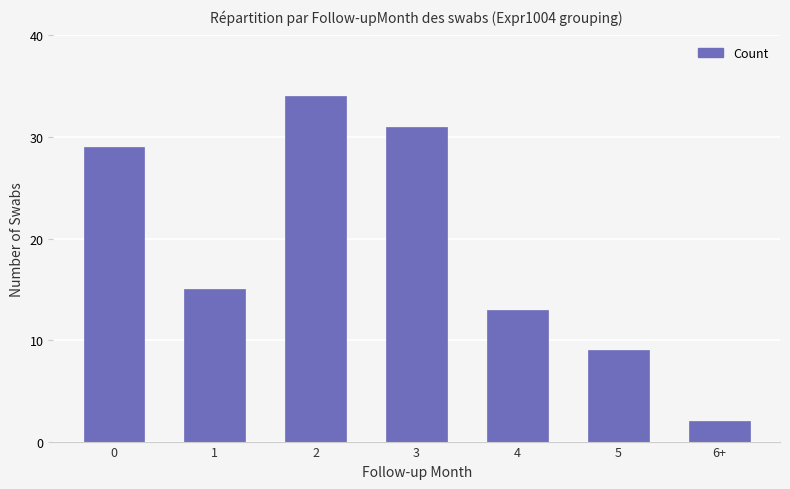

Reading right to left, extract all data points from this chart.

6+=2	5=9	4=13	3=31	2=34	1=15	0=29